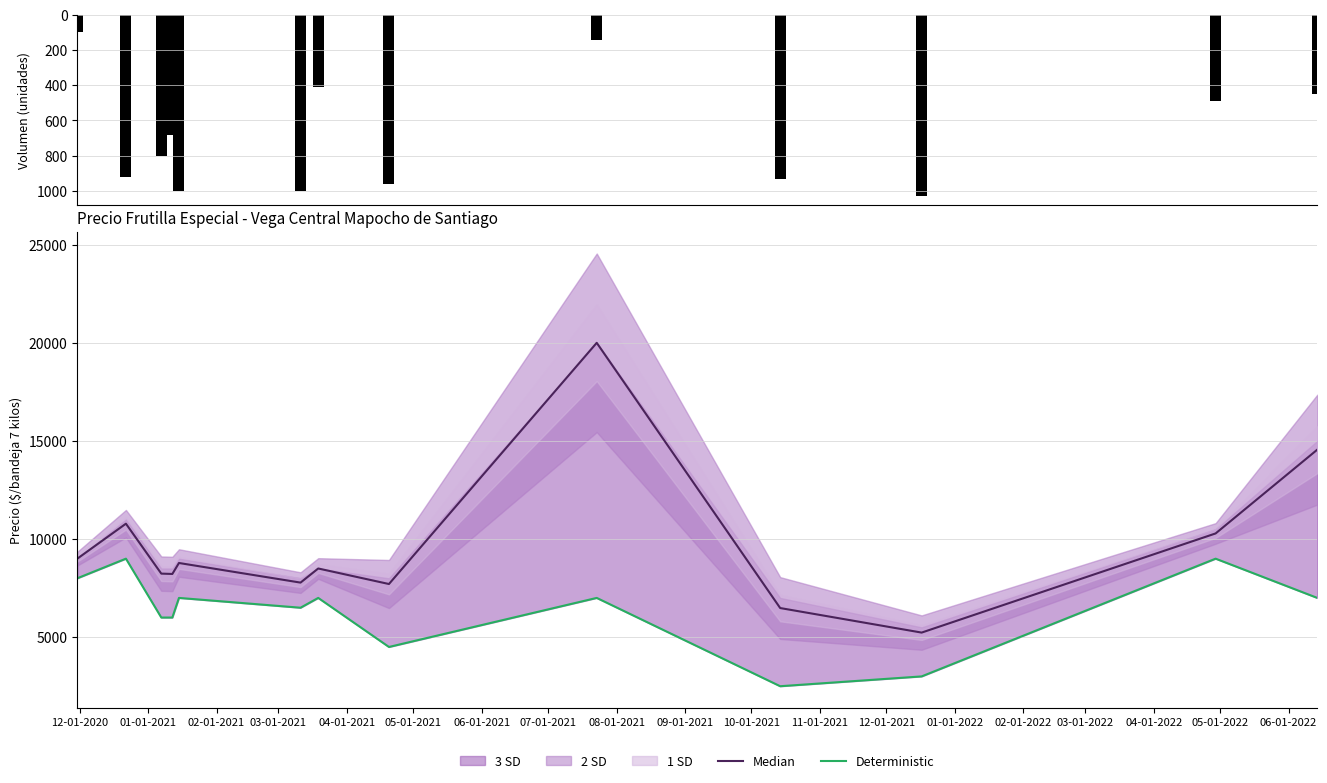

At which label does Deterministic reach its peak?

01-01-2021